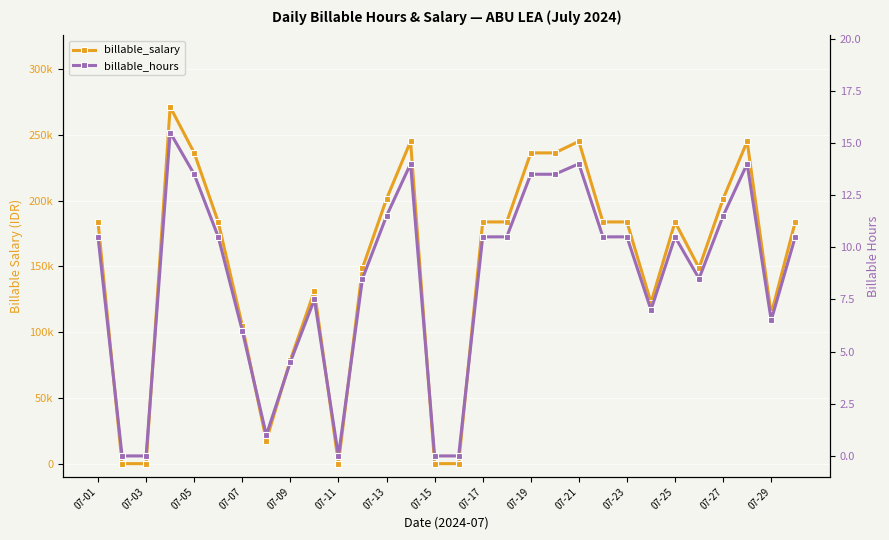

Reading left to right, what are all the values shown in this chart?

billable_salary: 183750.0	0.0	0.0	271250.0	236250.0	183750.0	105000.0	17500.0	78750.0	131250.0	0.0	148750.0	201250.0	245000.0	0.0	0.0	183750.0	183750.0	236250.0	236250.0	245000.0	183750.0	183750.0	122500.0	183750.0	148750.0	201250.0	245000.0	113750.0	183750.0
billable_hours: 10.5	0.0	0.0	15.5	13.5	10.5	6.0	1.0	4.5	7.5	0.0	8.5	11.5	14.0	0.0	0.0	10.5	10.5	13.5	13.5	14.0	10.5	10.5	7.0	10.5	8.5	11.5	14.0	6.5	10.5